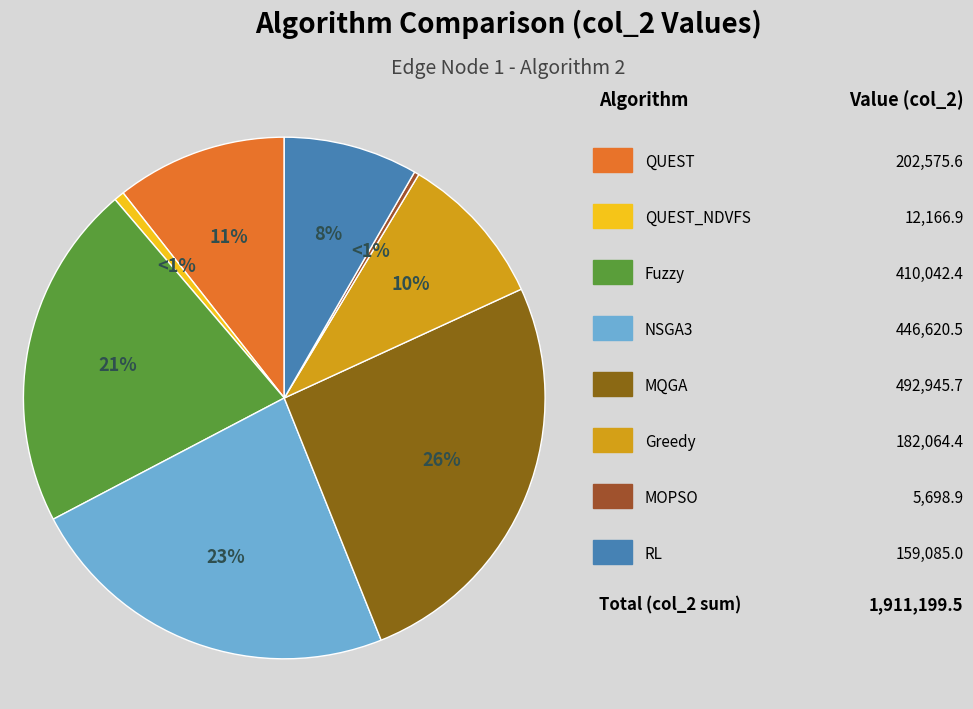

Rank the categories by value from lowest to highest.

MOPSO, QUEST_NDVFS, RL, Greedy, QUEST, Fuzzy, NSGA3, MQGA